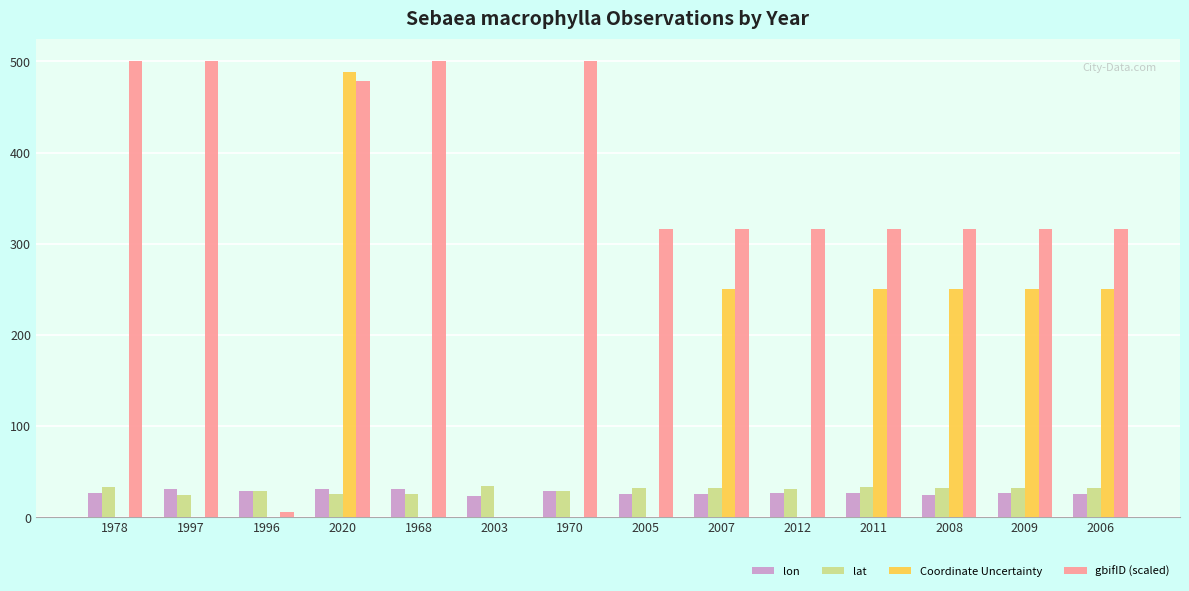

Which series has the widest spread of values?

gbifID (scaled)